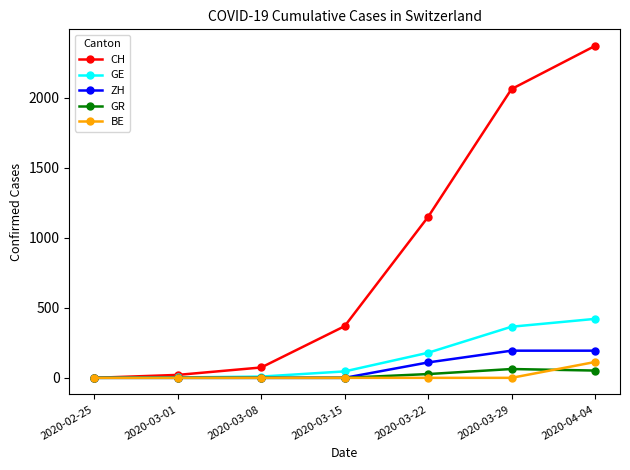

What is the maximum value shown in the chart?

2370